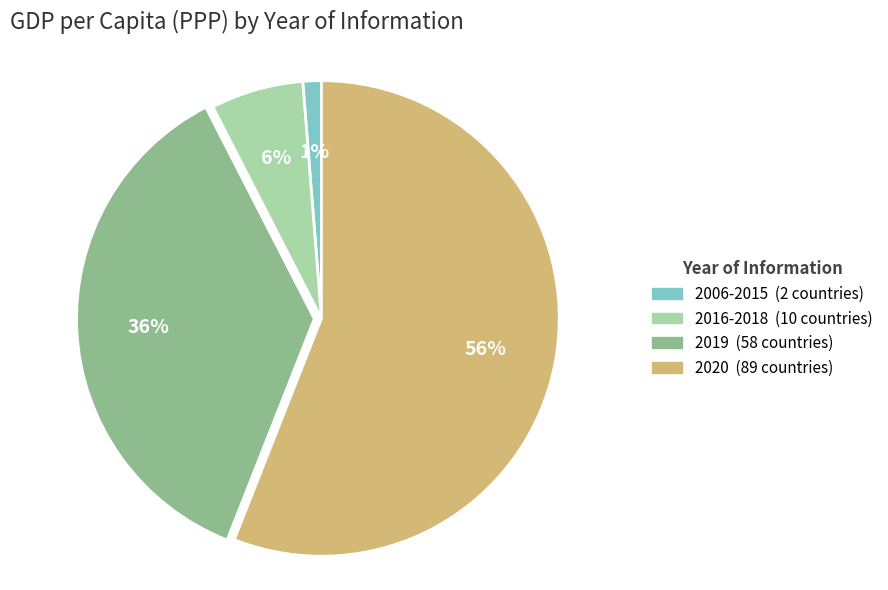

To the nearest percent, what portion does 2006-2015 represent?

1%